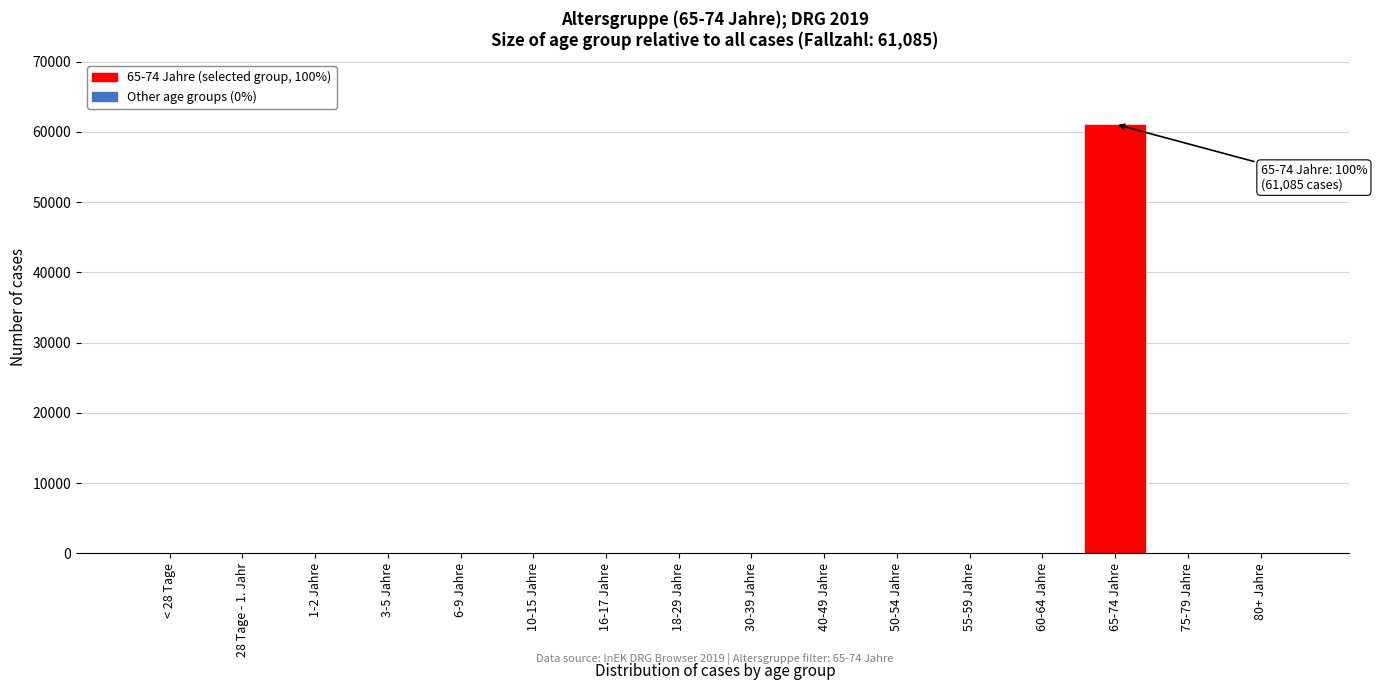

Reading left to right, list all the values displayed in this chart.

< 28 Tage=0	28 Tage - 1. Jahr=0	1-2 Jahre=0	3-5 Jahre=0	6-9 Jahre=0	10-15 Jahre=0	16-17 Jahre=0	18-29 Jahre=0	30-39 Jahre=0	40-49 Jahre=0	50-54 Jahre=0	55-59 Jahre=0	60-64 Jahre=0	65-74 Jahre=61085	75-79 Jahre=0	80+ Jahre=0